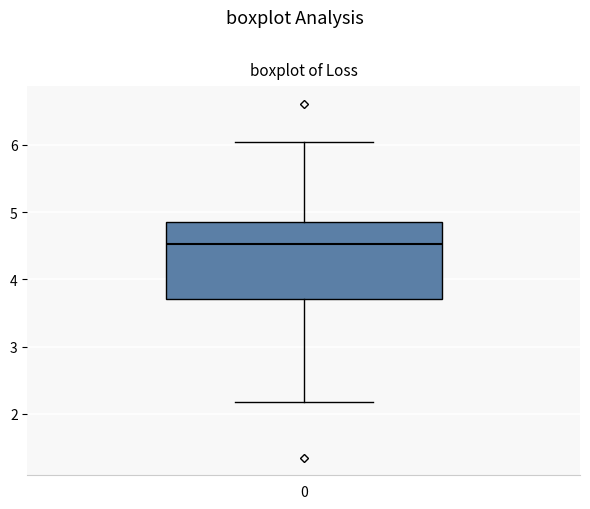

Transcribe this box plot: give where the median line is, the range the box spans, and where the two whiskers end, as read against the y-axis. The values are not printed on the chart, so give them approximately, as read against the axis.

median 4.5, box 3.7 to 4.8, whiskers 2.2 to 6.0